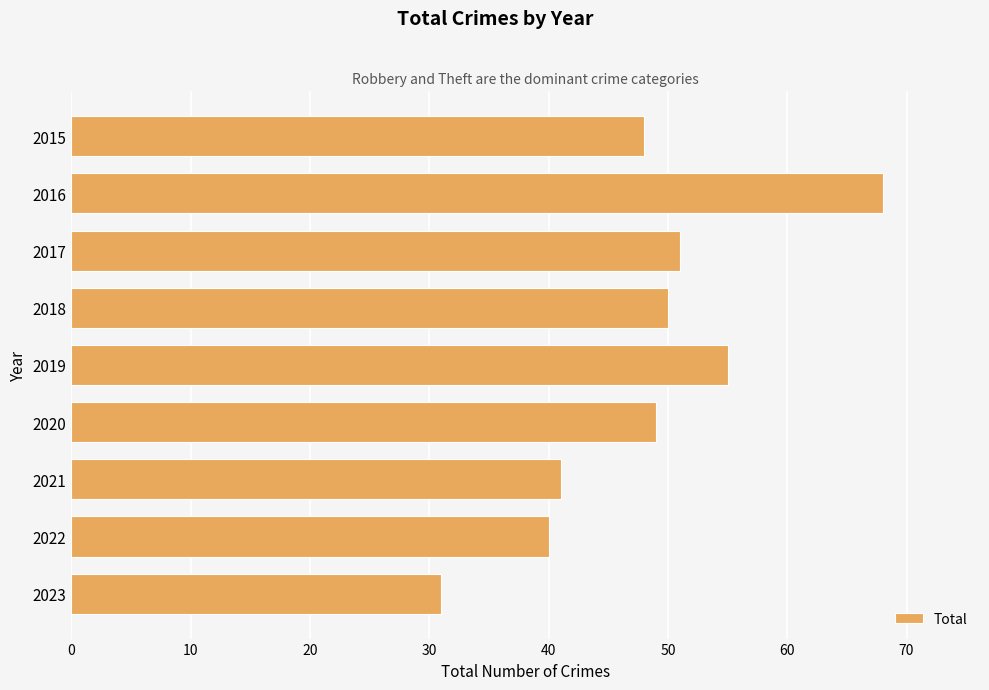

What is the value of the 1st bar from the top?

48